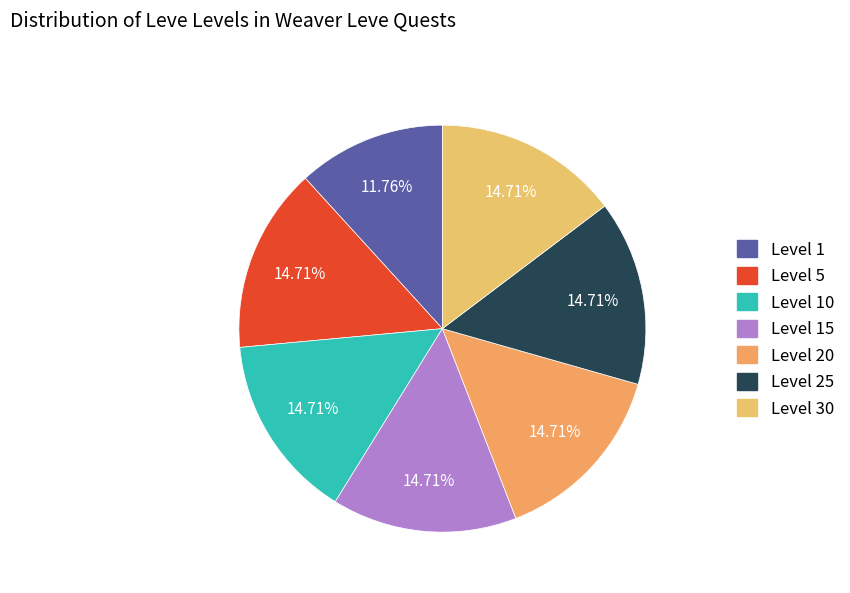

How many segments does this pie chart have?

7